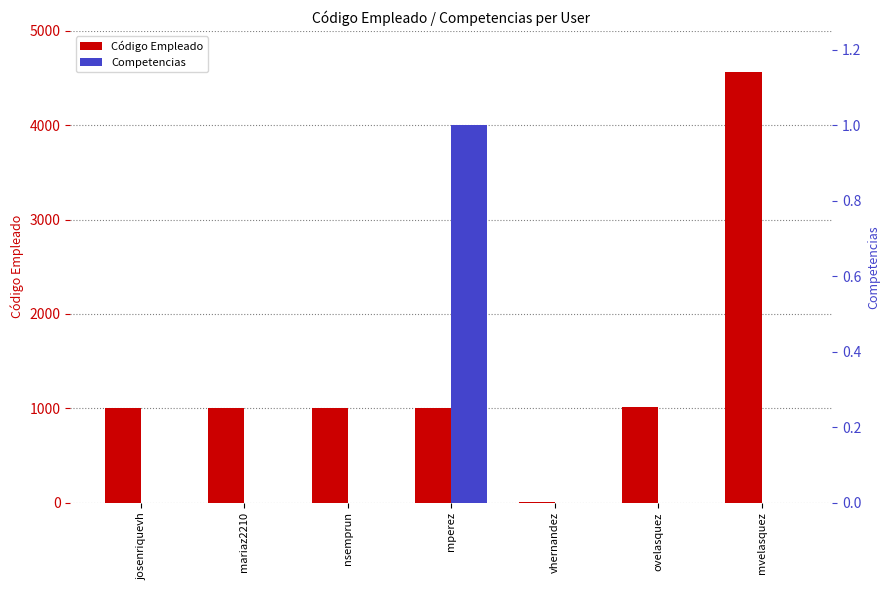

List the labels in order of Código Empleado value, largest first.

mvelasquez, ovelasquez, mperez, nsemprun, mariaz2210, josenriquevh, vhernandez